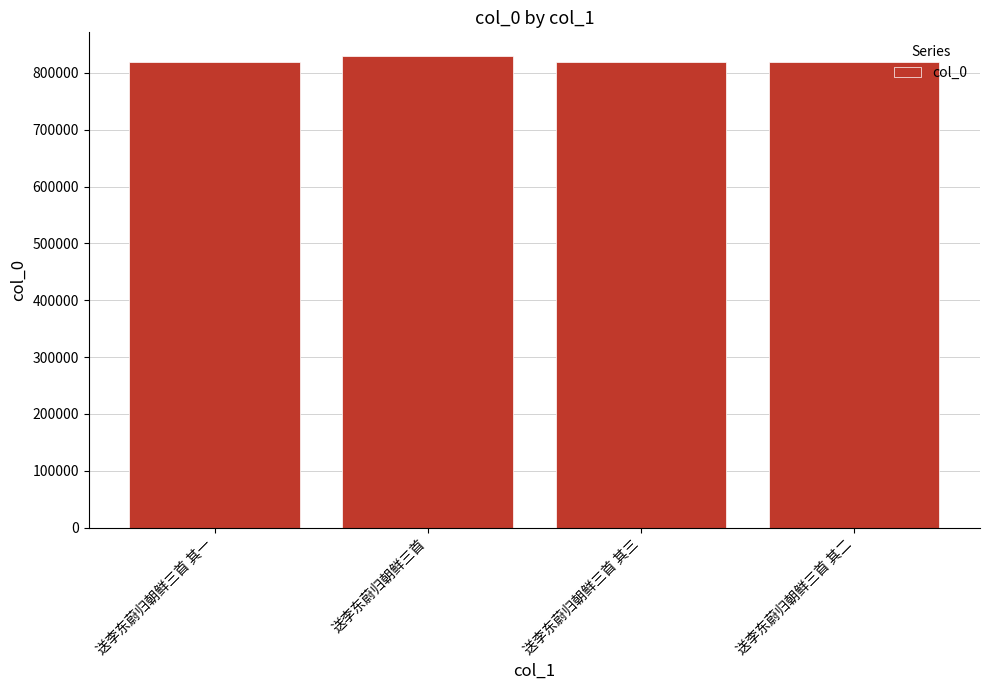

True or false: the data shows 292579 at 送李东蔚归朝鲜三首.

False